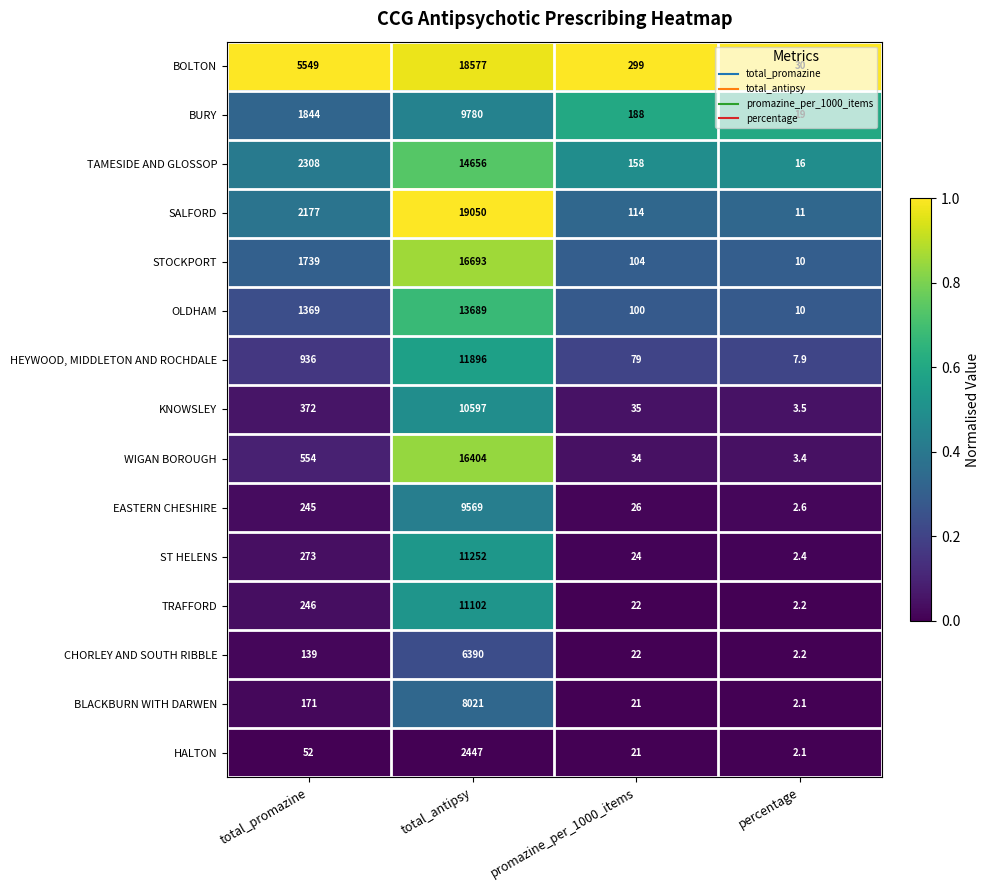

What is the average value of the BURY series?

2957.8